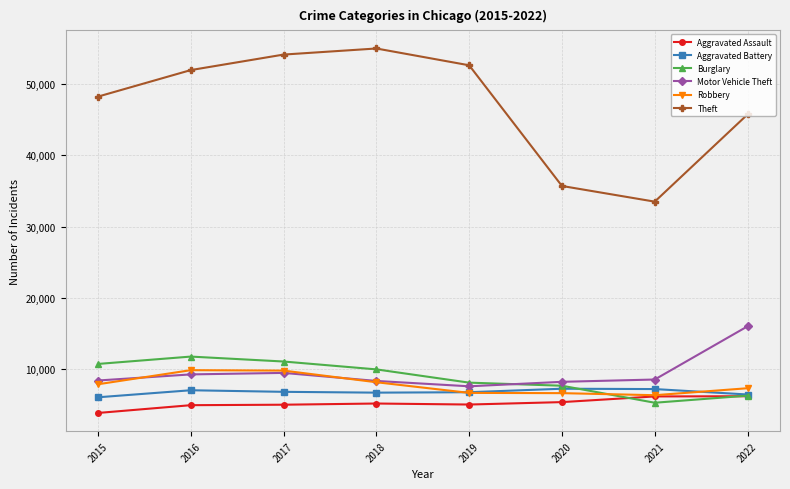

What is the value of the Robbery point at the 7th from the left?

6331